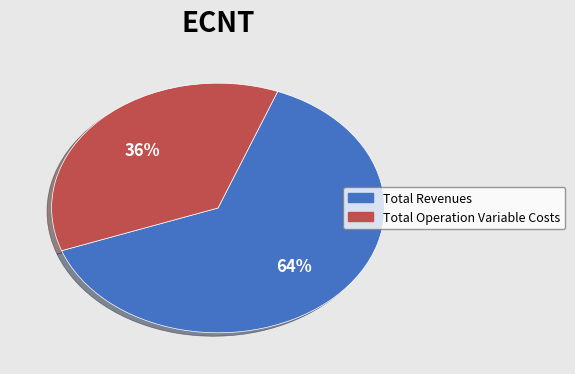

Do Total Revenues and Total Operation Variable Costs together represent more than half of the pie?

Yes